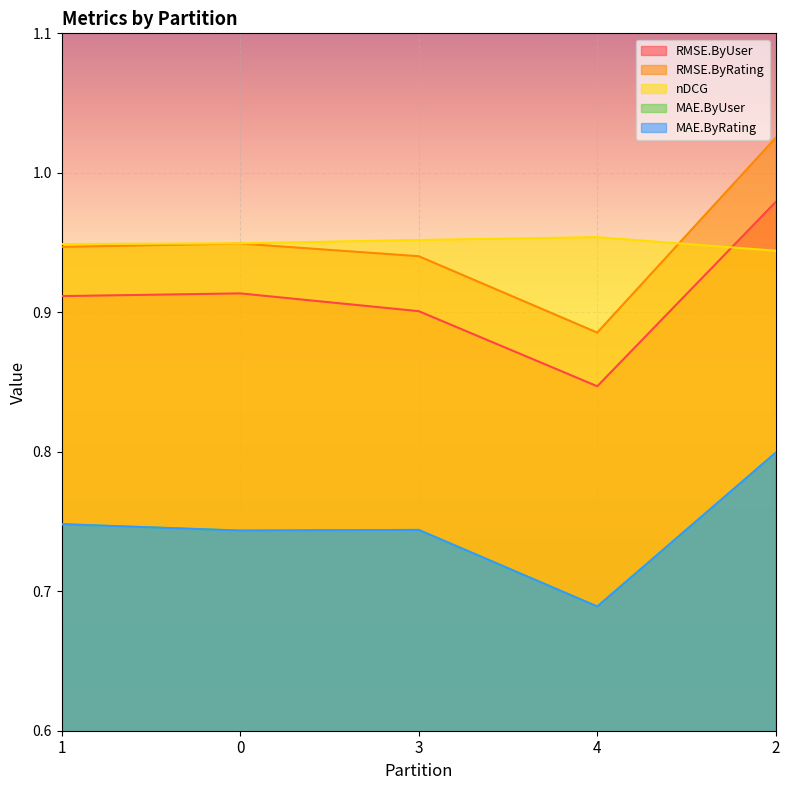

How many categories are shown in the chart?

5